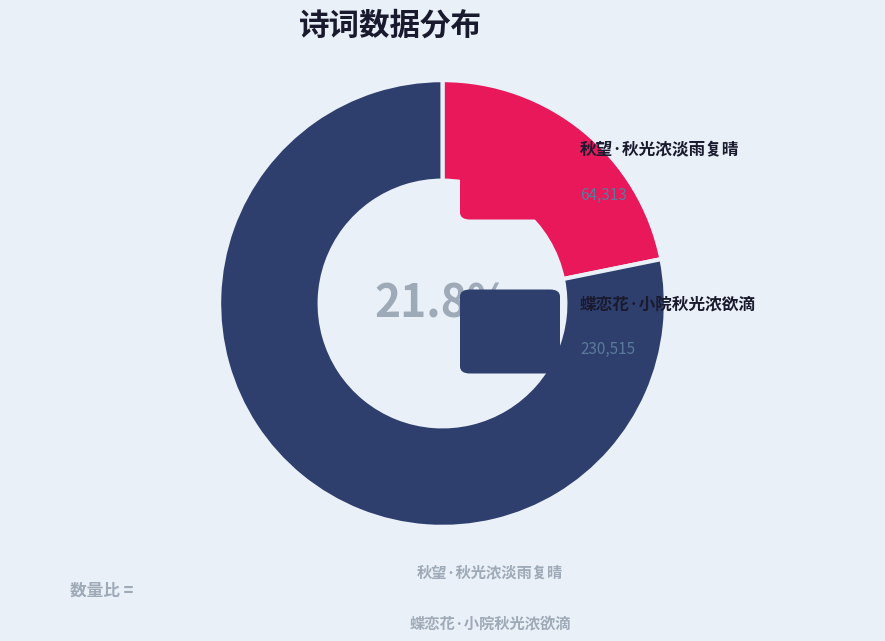

To the nearest percent, what is the combined percentage of 秋望·秋光浓淡雨复晴 and 蝶恋花·小院秋光浓欲滴?

100%